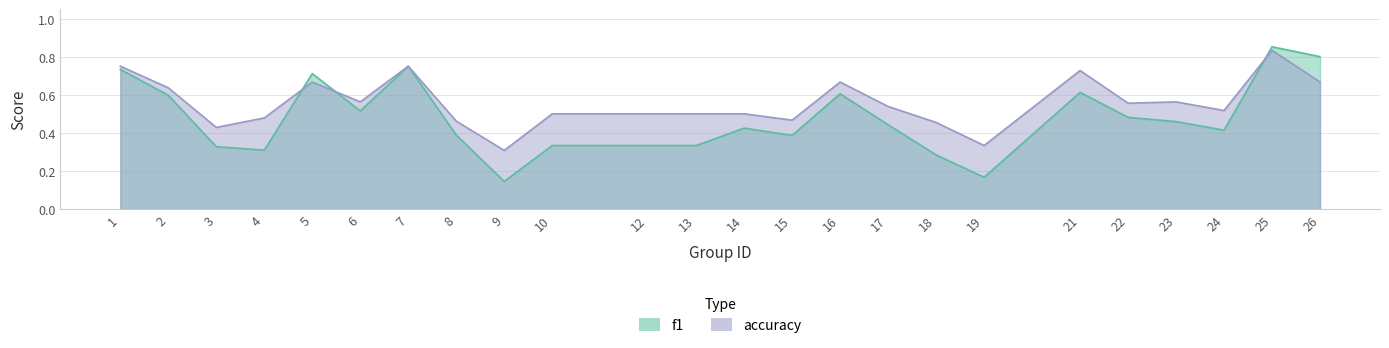

Is it true that accuracy equals 0.5 at 13?

True